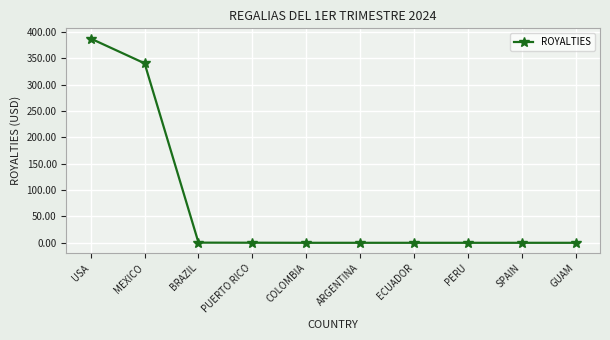

What is the average value?

72.9